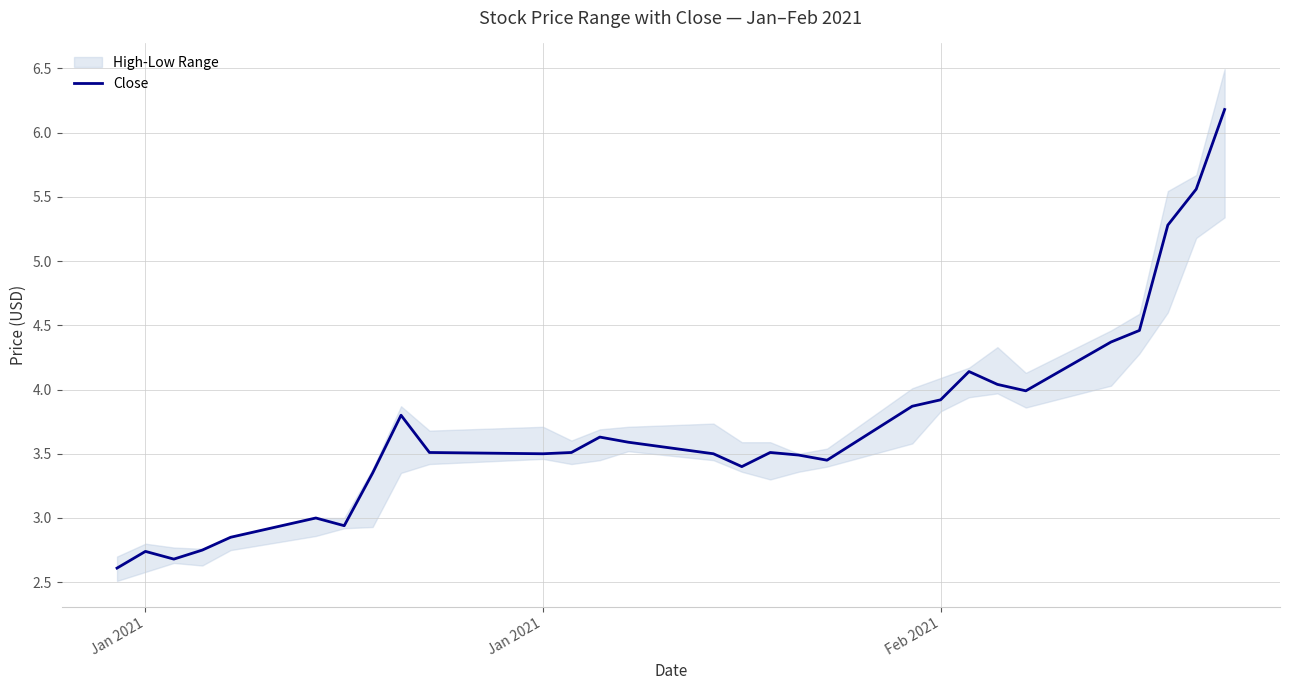

How many values are below 3?

6